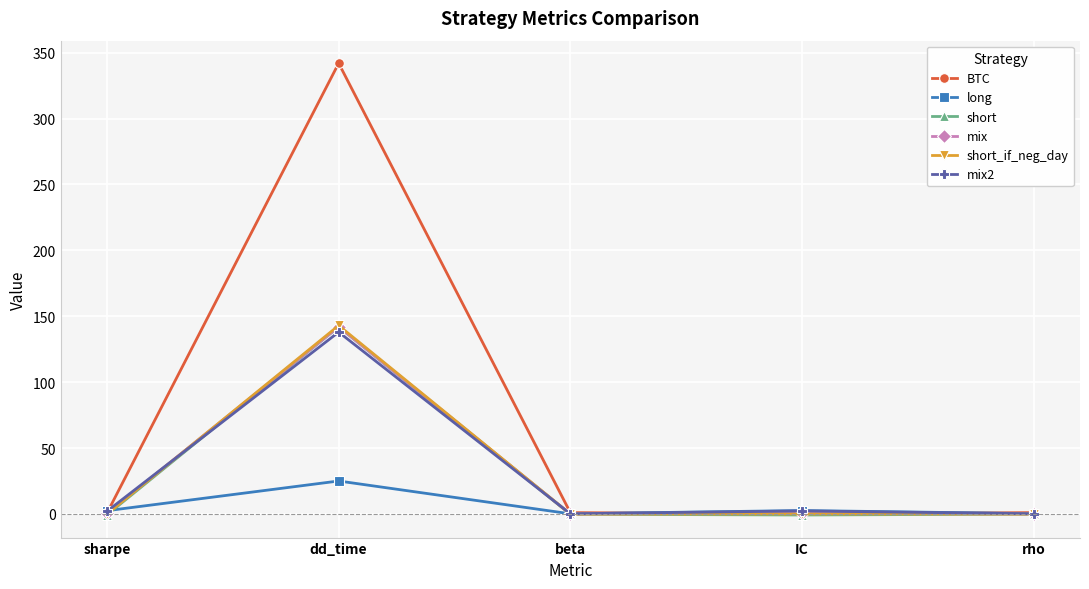

What is the total value across all series at dd_time?

932.0